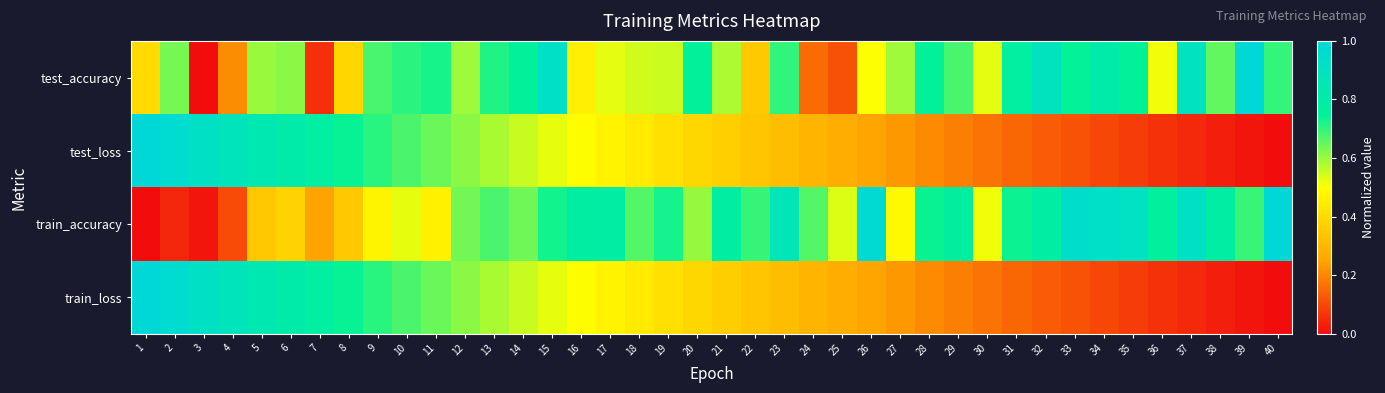

At which category is the sum across all series the highest?

15